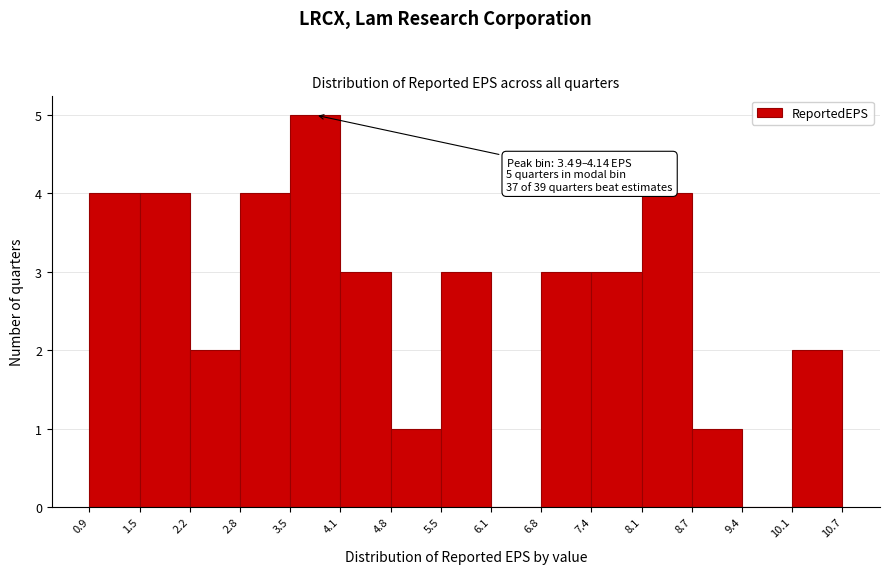

Over which range of the x-axis is the bar tallest?

3.5 to 4.1